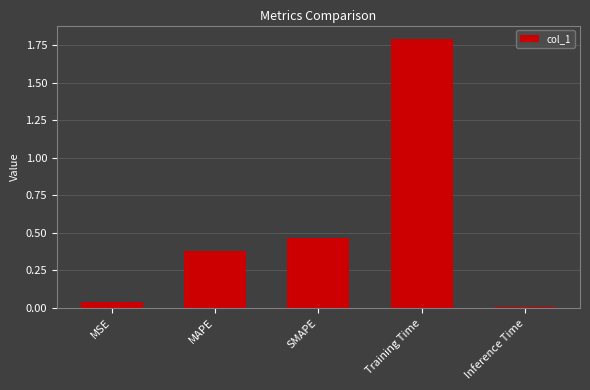

At which label is the value closest to 0?

Inference Time